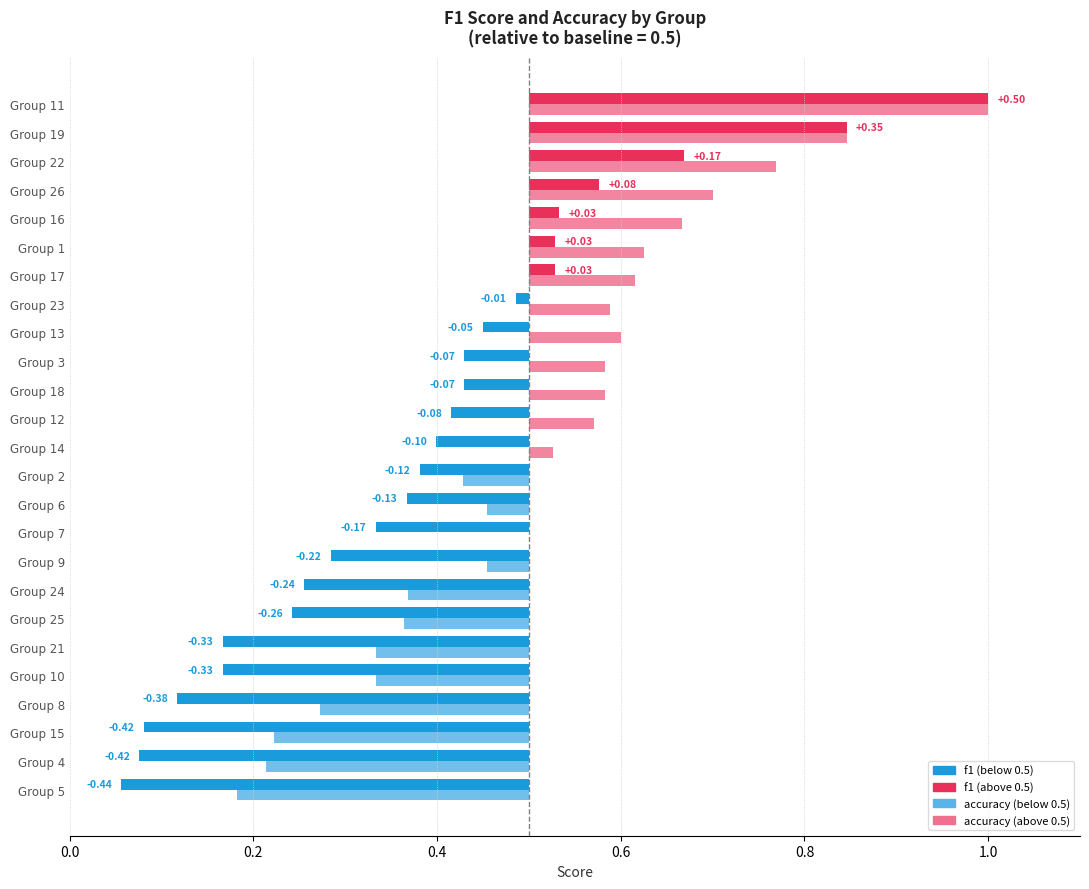

The accuracy series shows 0.5 at 21. True or false?

False